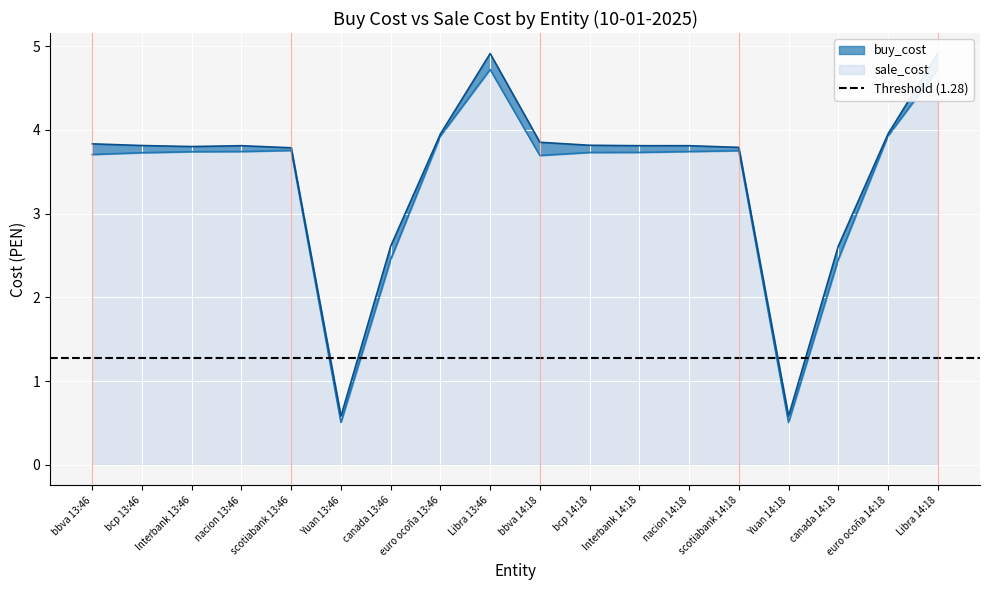

What is the label of the 3rd point from the right?

canada 14:18